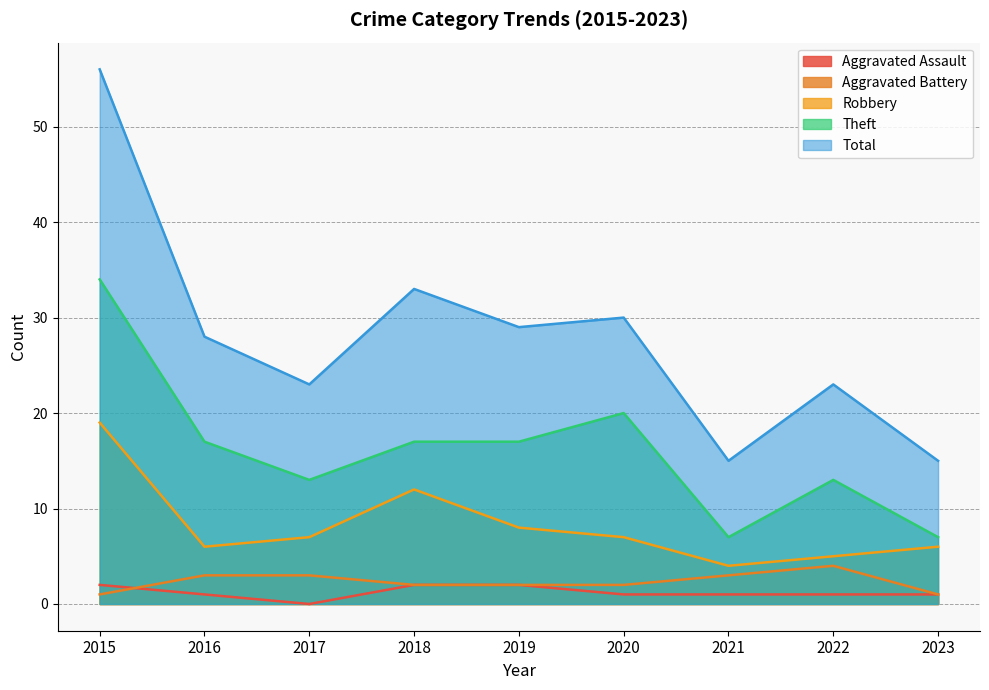

True or false: Robbery and Total intersect in this chart.

False